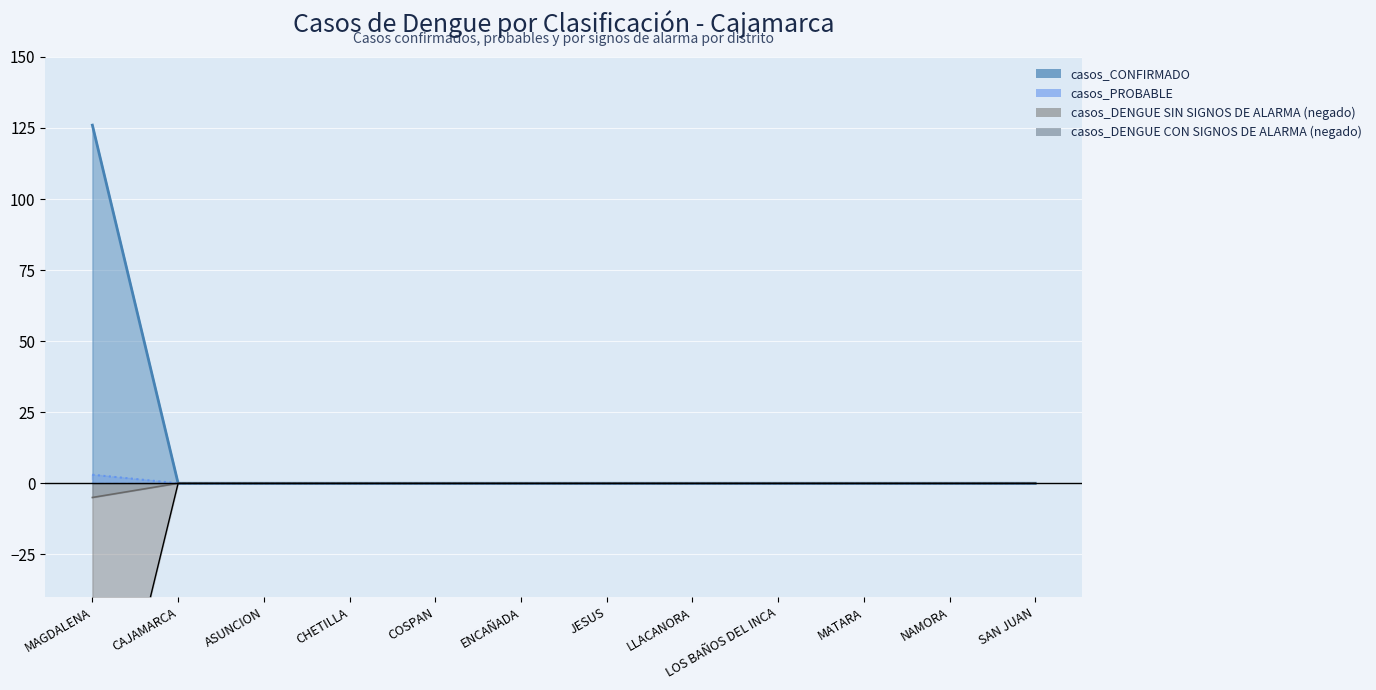

At how many categories does at least one series exceed -102?

12